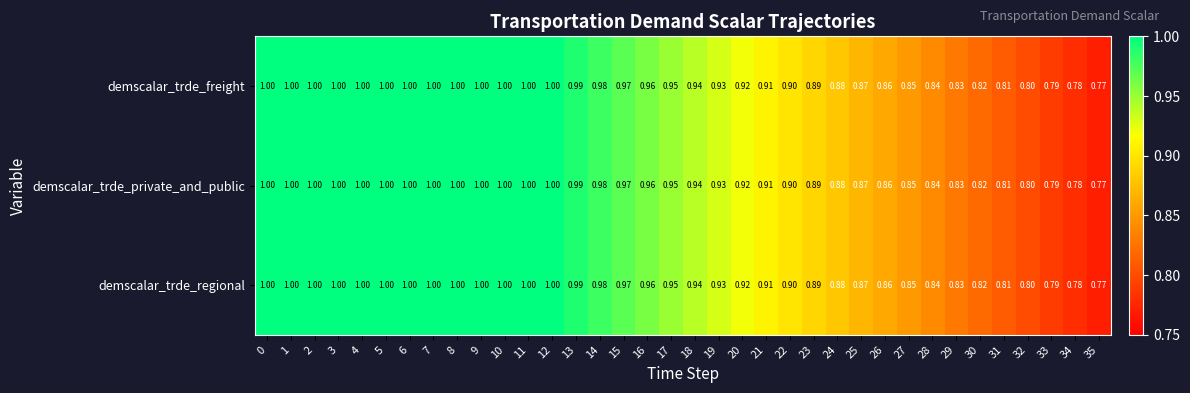

Is the value of demscalar_trde_private_and_public at 18 greater than the value of demscalar_trde_regional at 1?

No